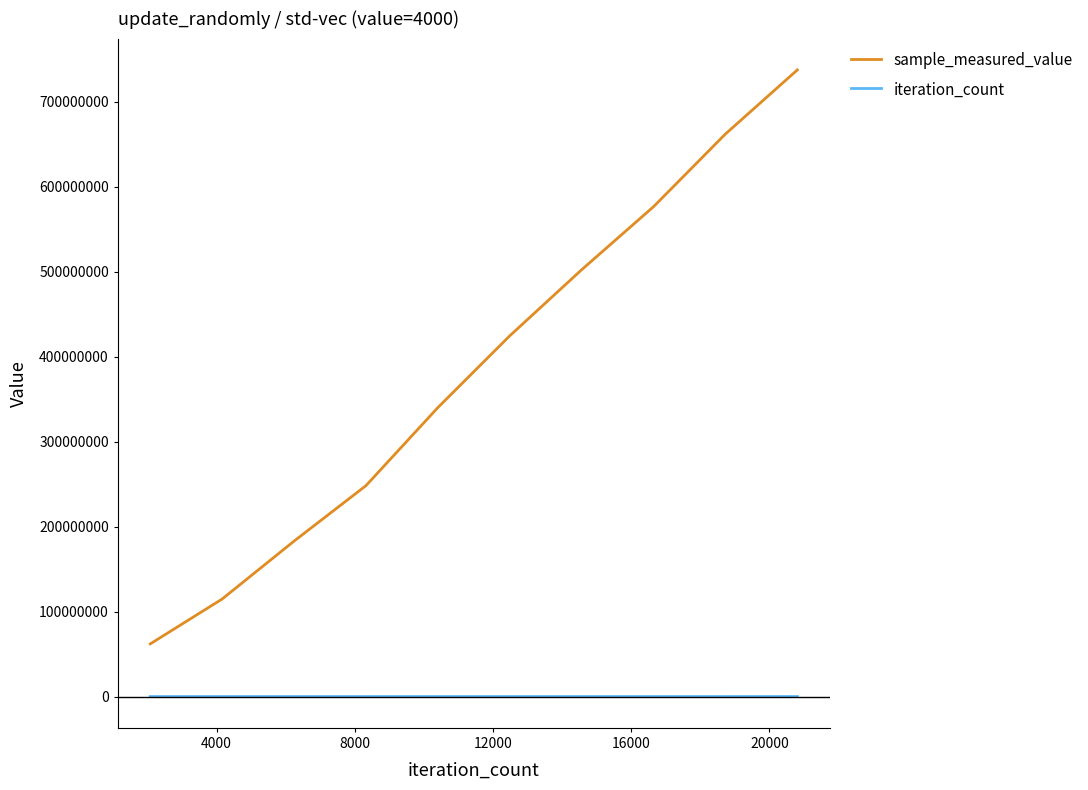

Which series has the largest range (max minus min)?

sample_measured_value